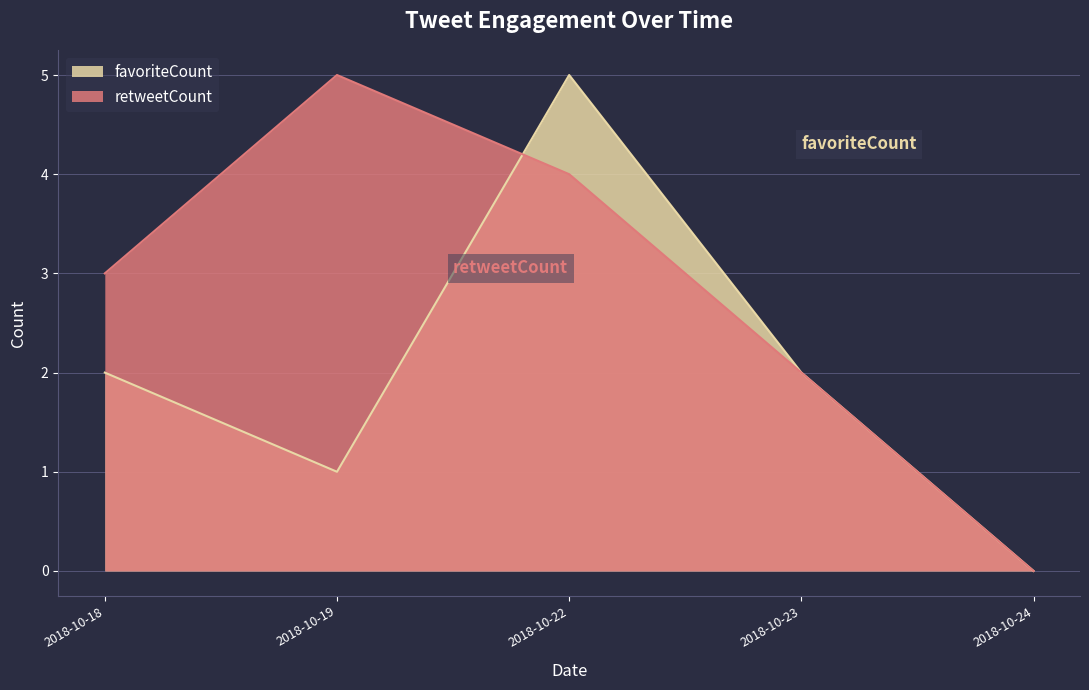

True or false: favoriteCount has more than 0 points higher than both neighbors.

True